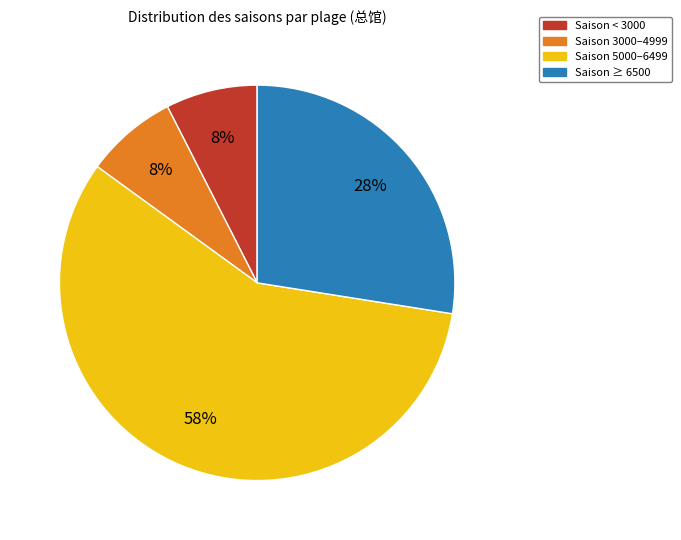

Approximately how many times larger is the value at Saison < 3000 compared to Saison 3000–4999?

1.0